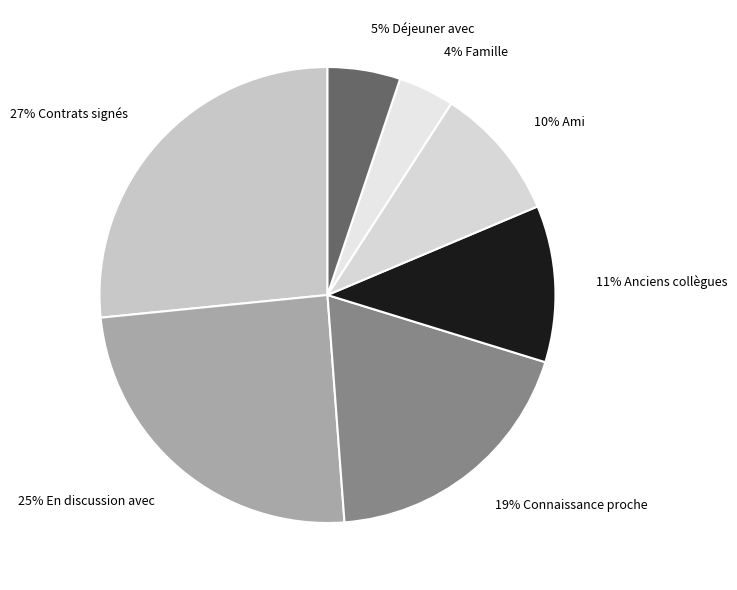

Rank the categories by value from lowest to highest.

Famille, Déjeuner avec, Ami, Anciens collègues, Connaissance proche, En discussion avec, Contrats signés